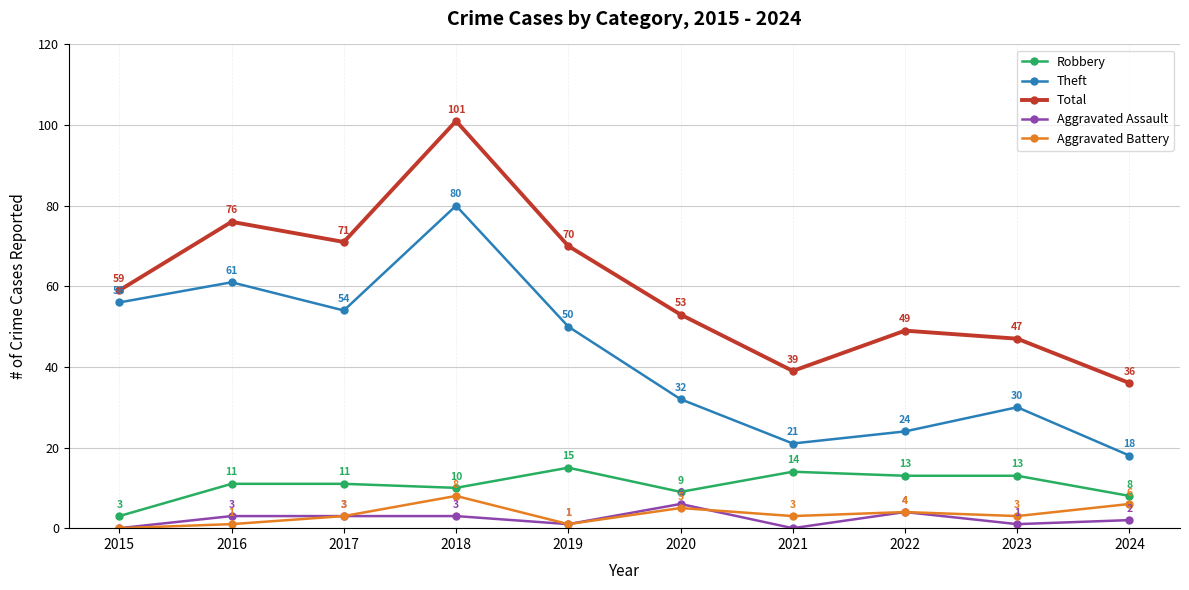

True or false: Total and Theft cross at least once.

False